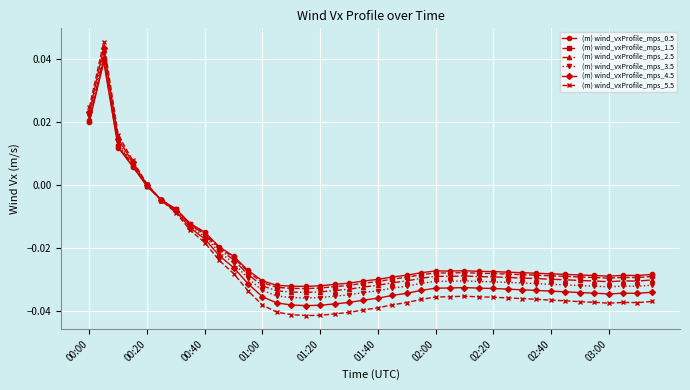

In (m) wind_vxProfile_mps_2.5, how many points are lower than both neighbors (excluding endpoints)?

4